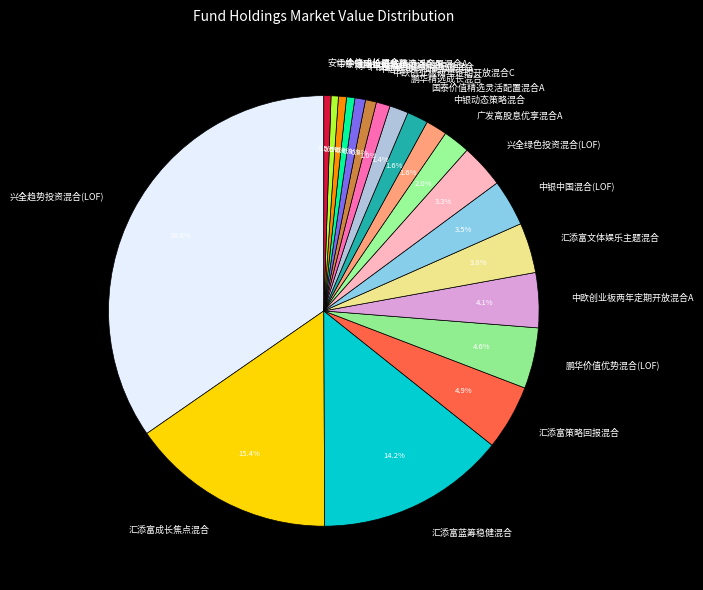

How much of the chart is everything except 广发高股息优享混合A?

98.0%